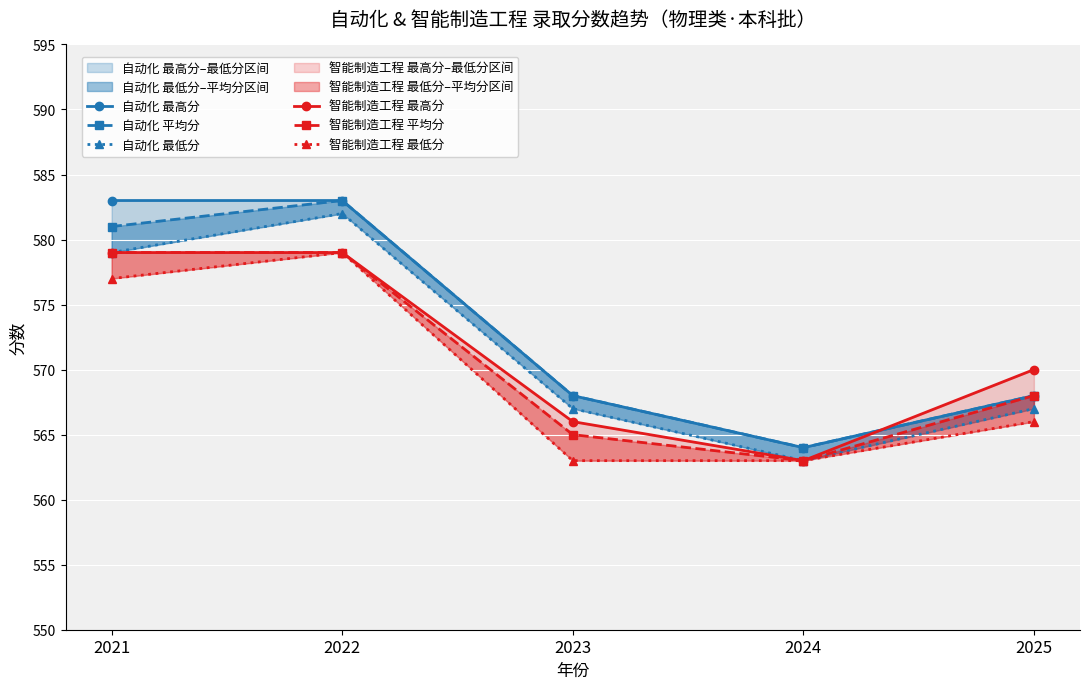

Reading right to left, what are all the values shown in this chart?

自动化 最高分: 2025=568	2024=564	2023=568	2022=583	2021=583
自动化 平均分: 2025=568	2024=564	2023=568	2022=583	2021=581
自动化 最低分: 2025=567	2024=563	2023=567	2022=582	2021=579
智能制造工程 最高分: 2025=570	2024=563	2023=566	2022=579	2021=579
智能制造工程 平均分: 2025=568	2024=563	2023=565	2022=579	2021=579
智能制造工程 最低分: 2025=566	2024=563	2023=563	2022=579	2021=577